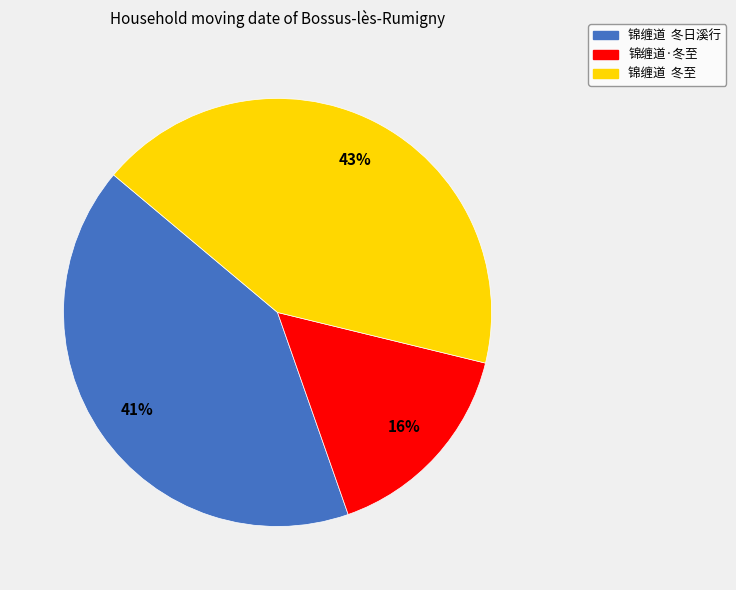

To the nearest percent, what is the difference between the largest and smallest slice percentages?

27%